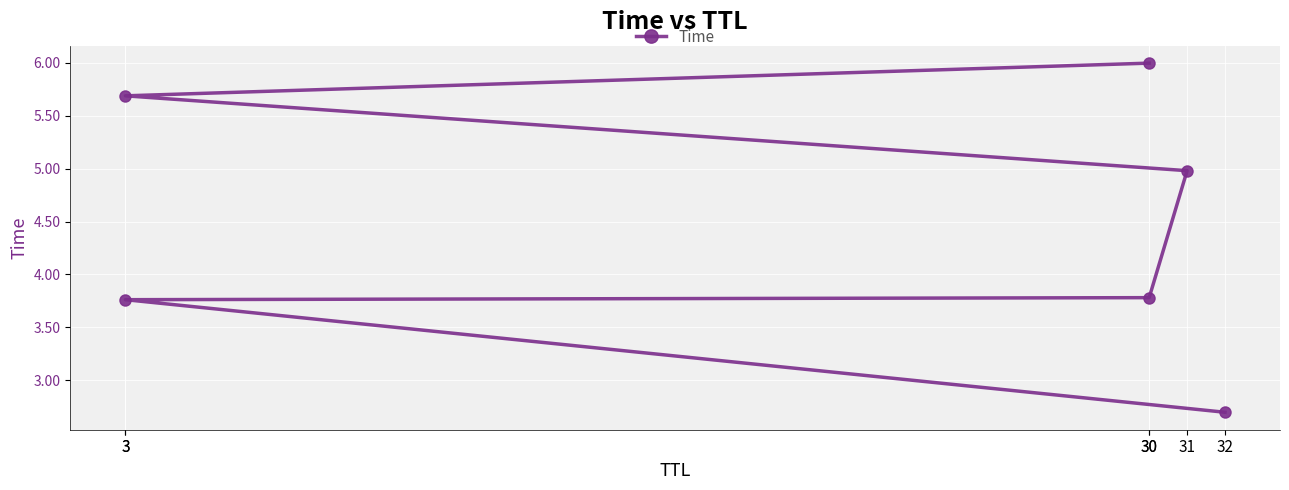

List the labels in order of value, largest first.

30, 3, 31, 30, 3, 32